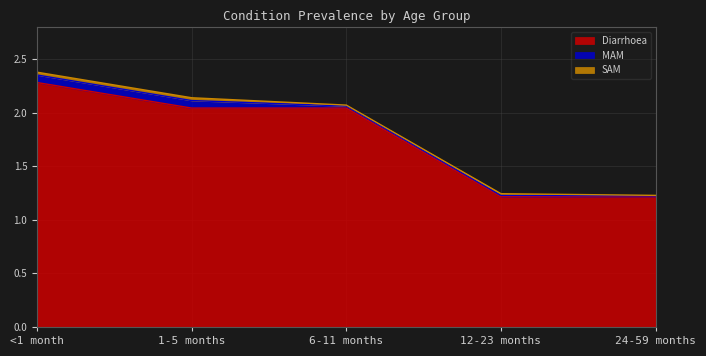

The MAM series shows 0.0 at 6-11 months. True or false?

True